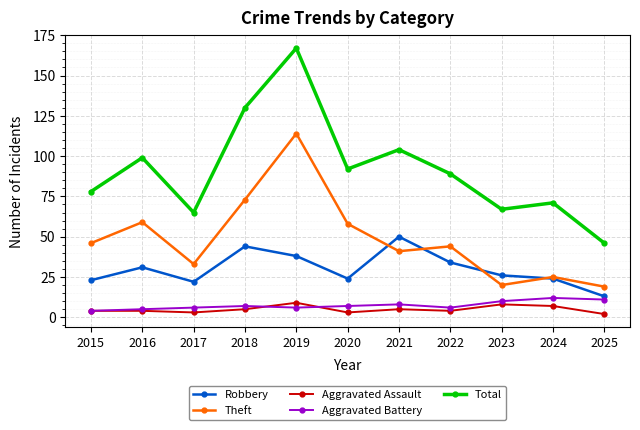

True or false: Aggravated Battery and Theft intersect in this chart.

False